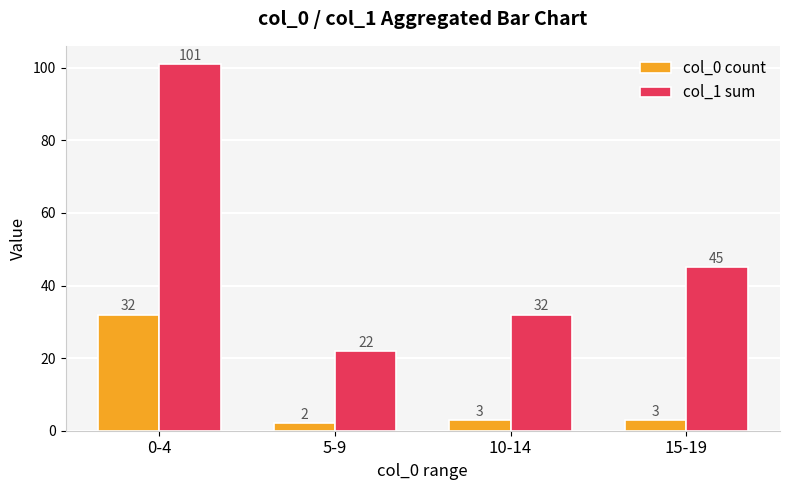

What is the difference between the maximum and minimum values in the col_1 sum series?

79